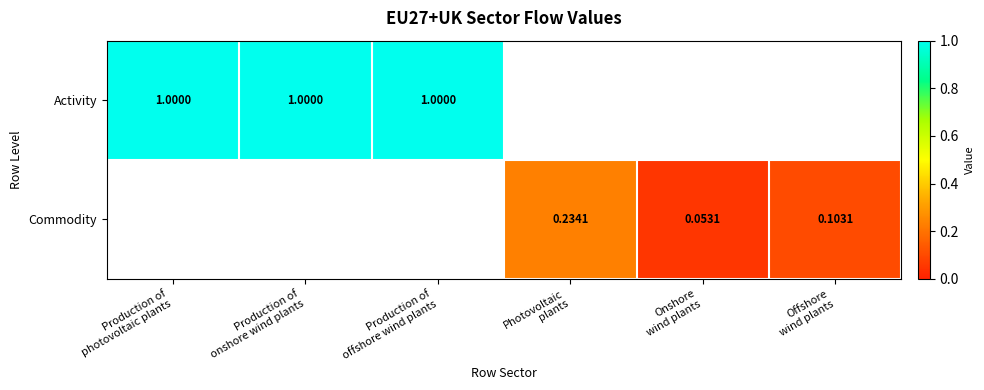

What is the minimum value shown in the chart?

0.1